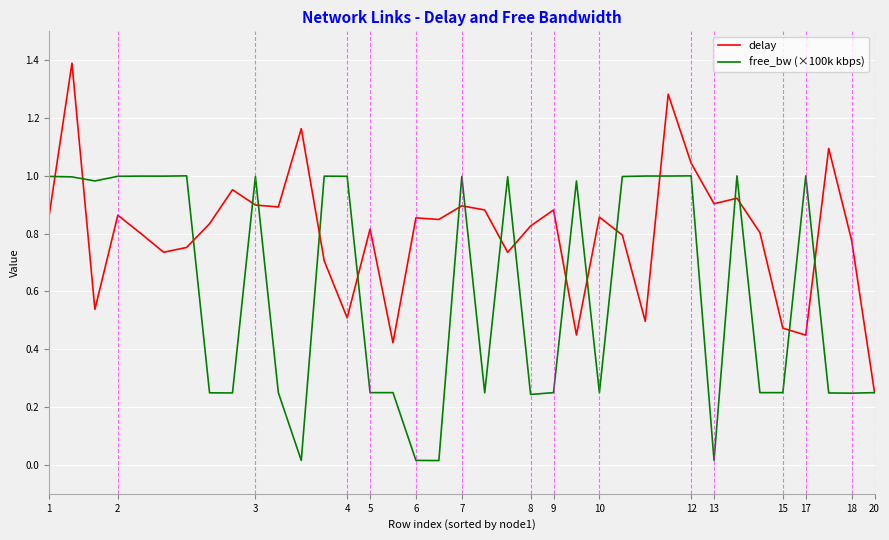

True or false: delay and free_bw (×100k kbps) cross at least once.

True